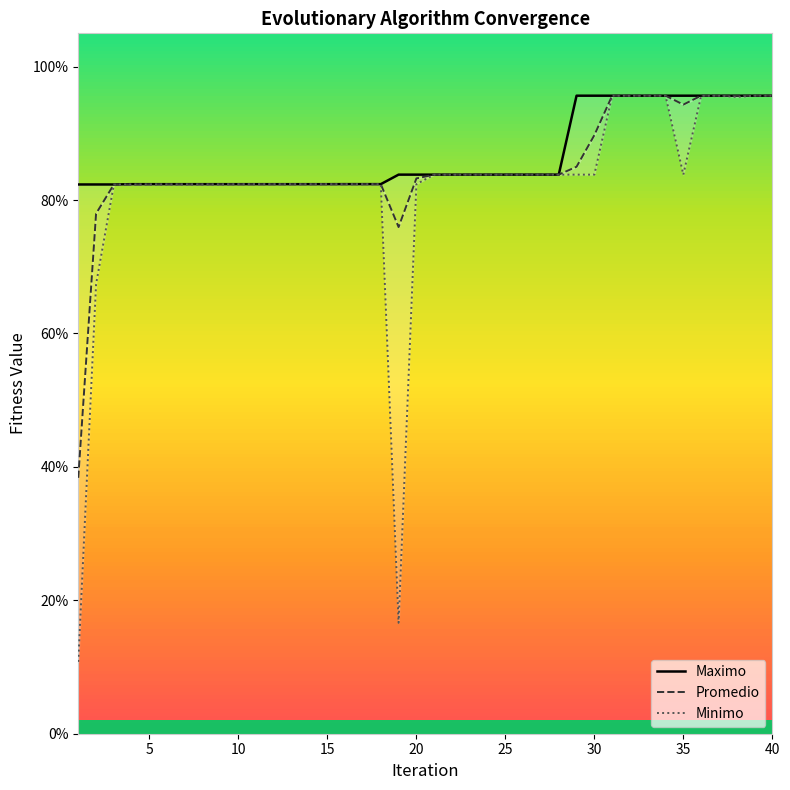

True or false: Promedio and Minimo cross at least once.

False